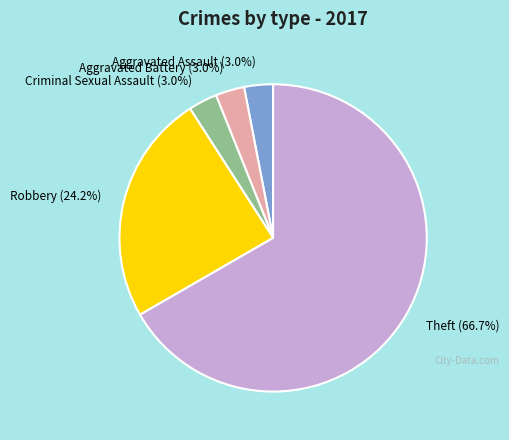

What is the largest slice in the pie chart?

Theft (66.7%)